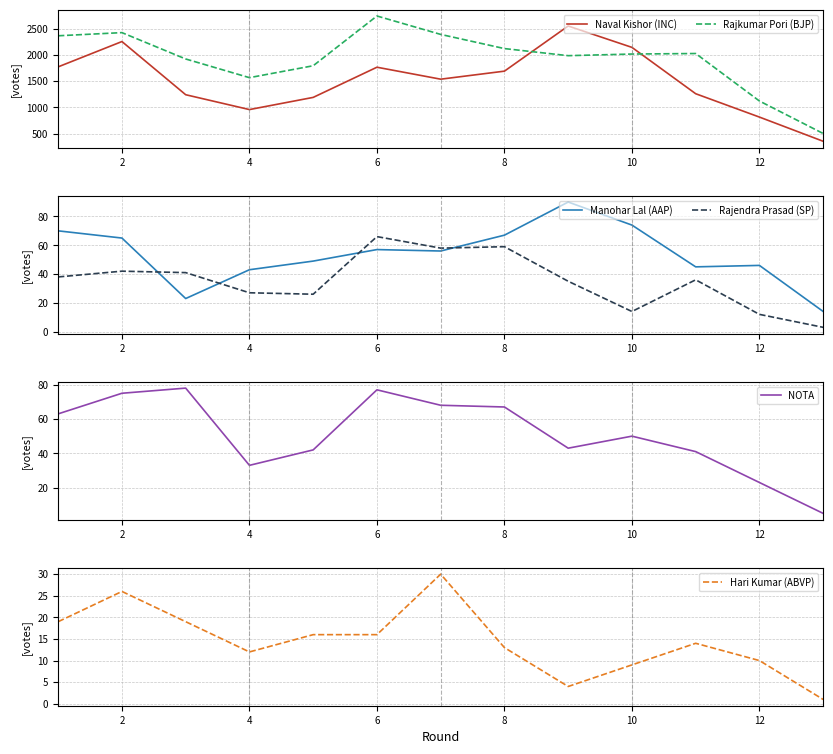

True or false: Naval Kishor (INC) and Hari Kumar (ABVP) intersect in this chart.

False